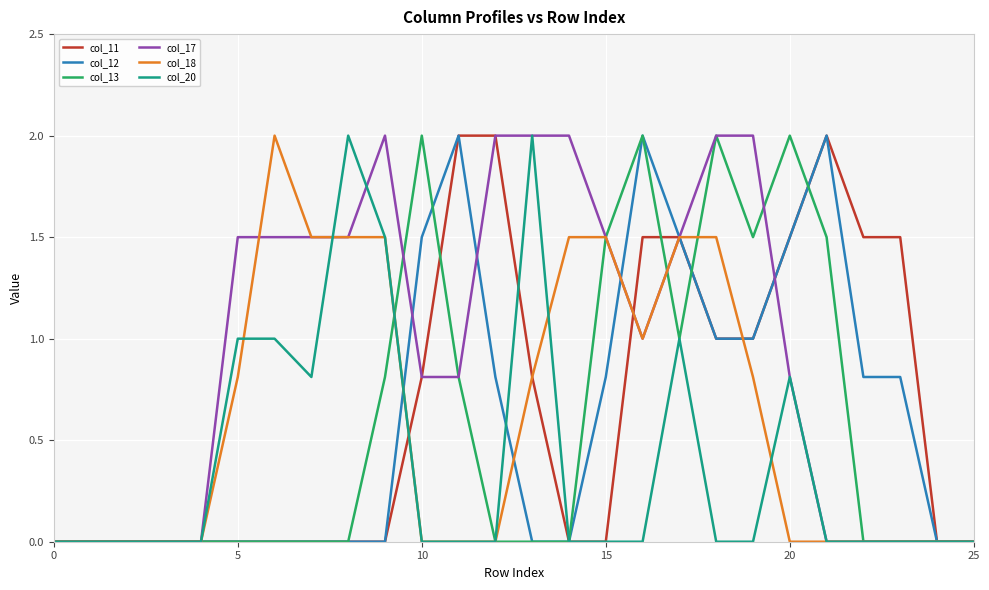

What is the highest value of the col_13 series?

2.0